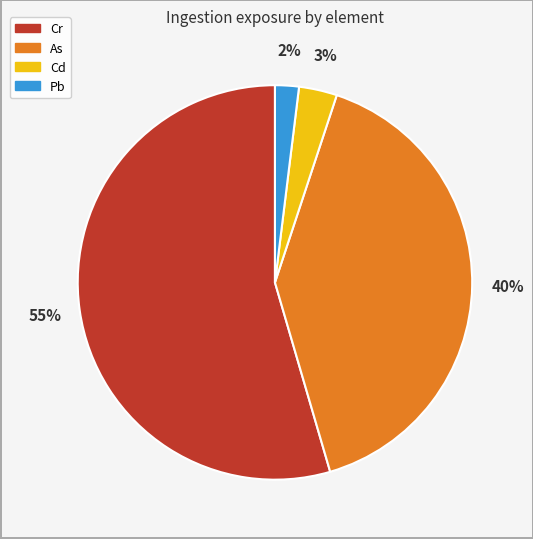

How many segments does this pie chart have?

4